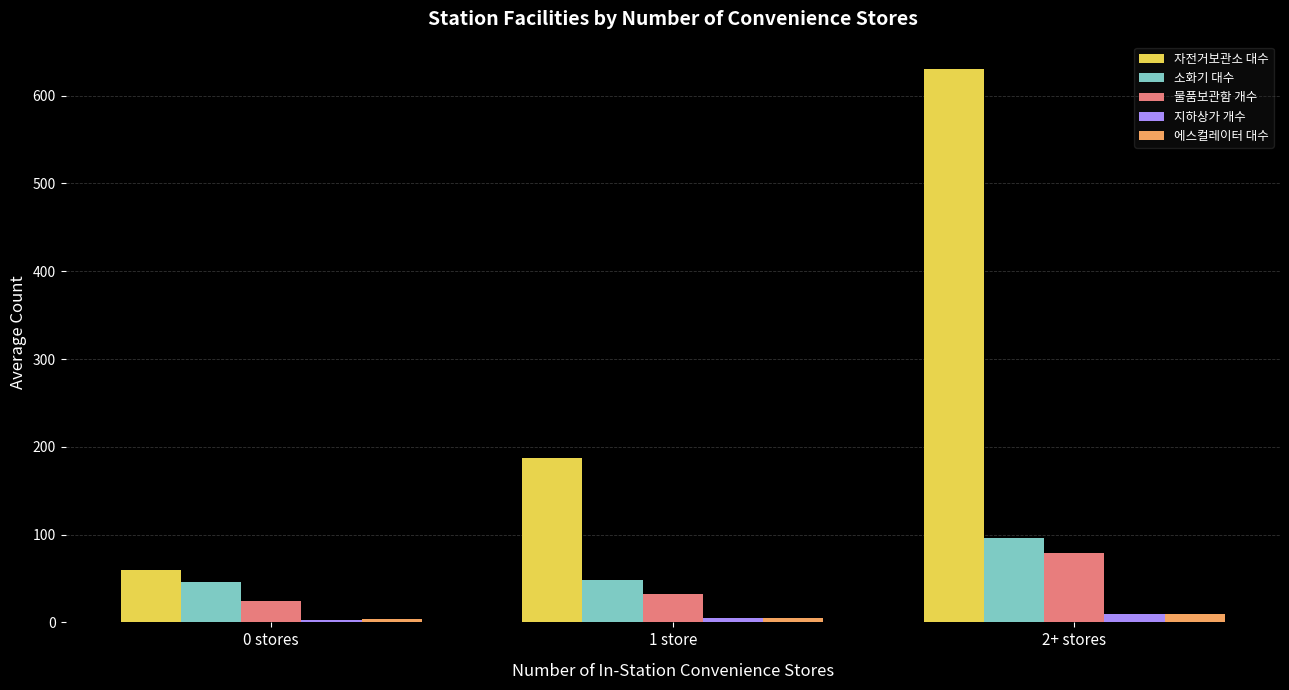

What is the maximum value shown in the chart?

630.0